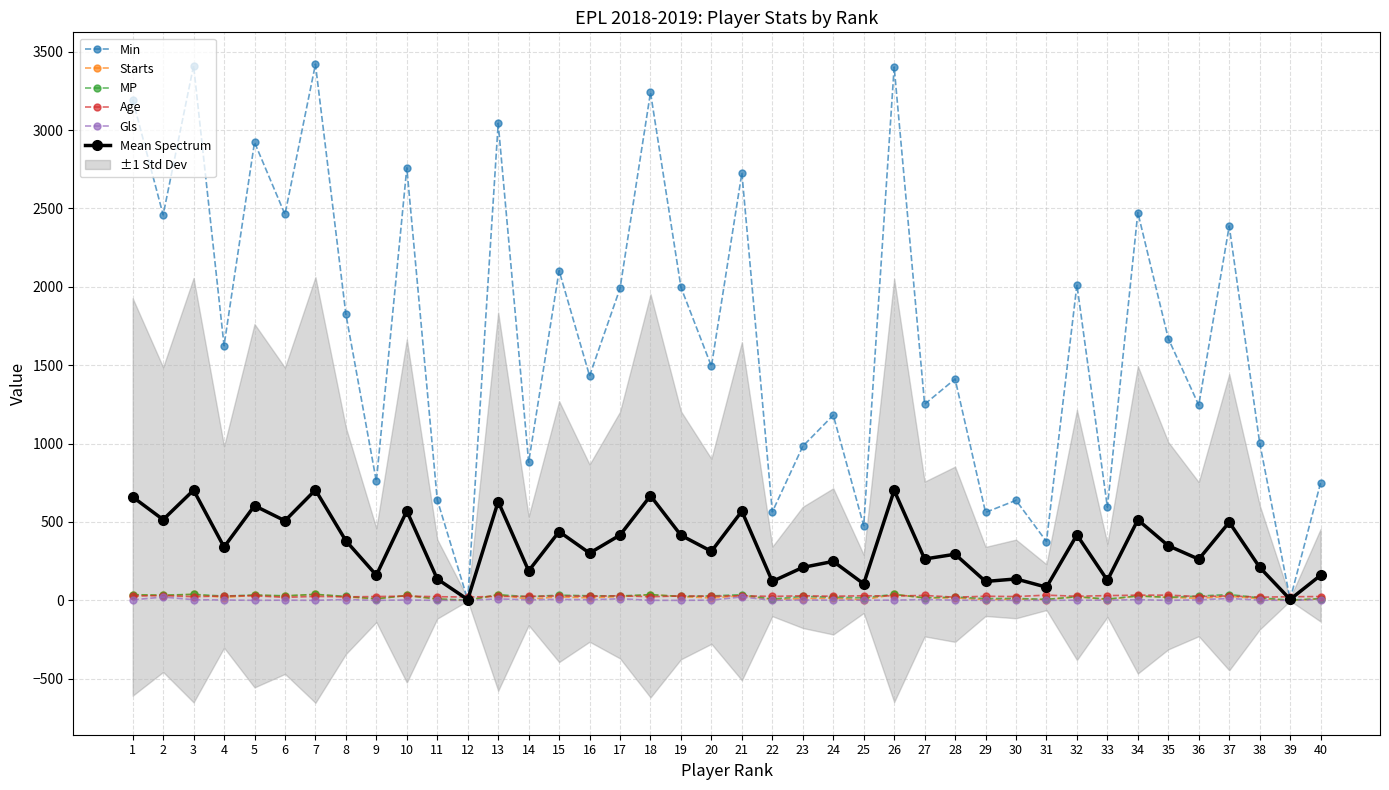

What is the greatest value displayed?

3420.0